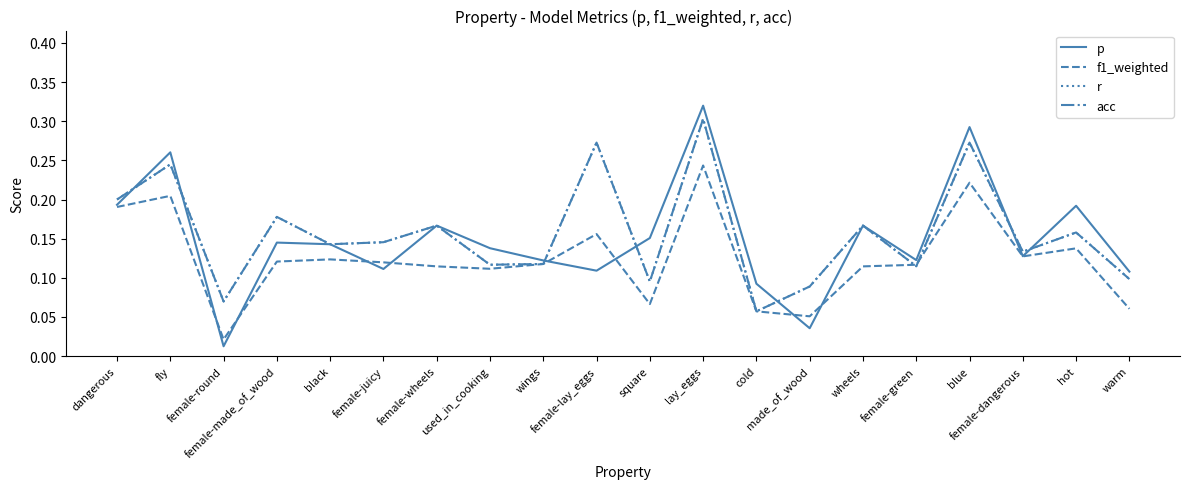

How many intersections are there between p and acc?

7